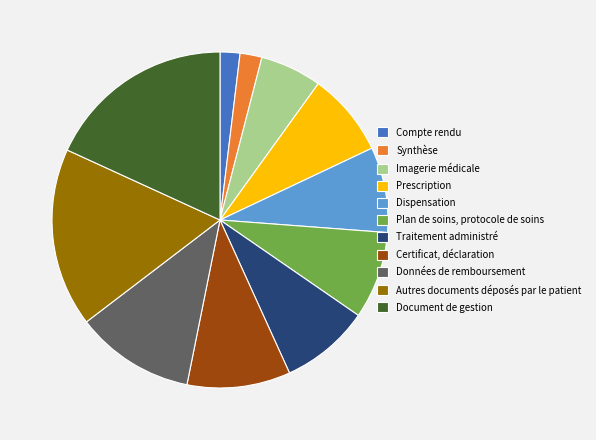

Which slice is the largest?

Document de gestion